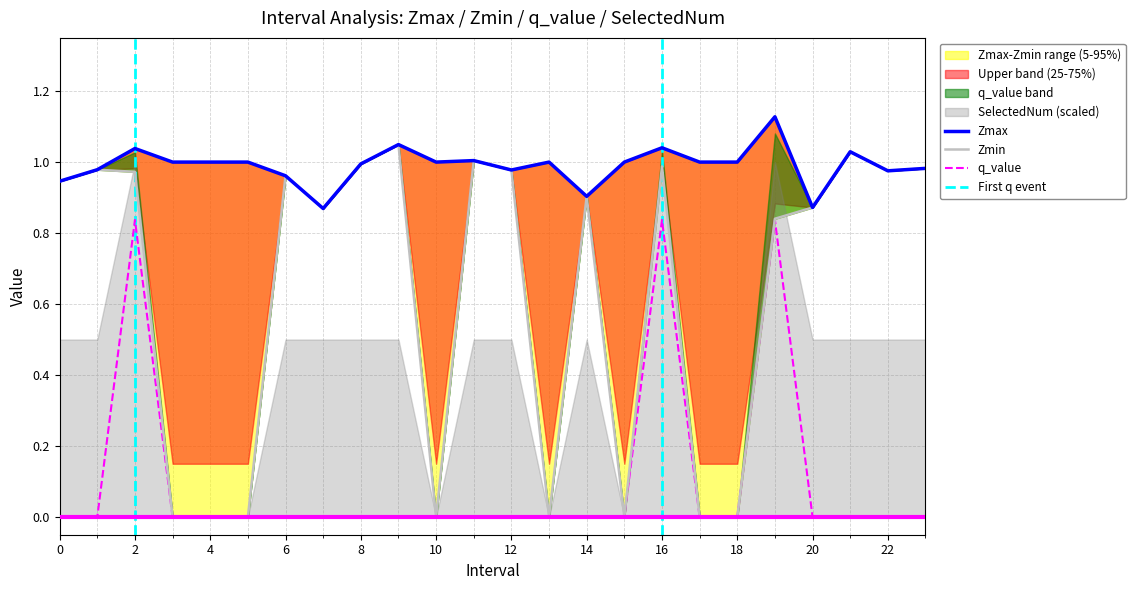

At which category is the sum across all series the highest?

16